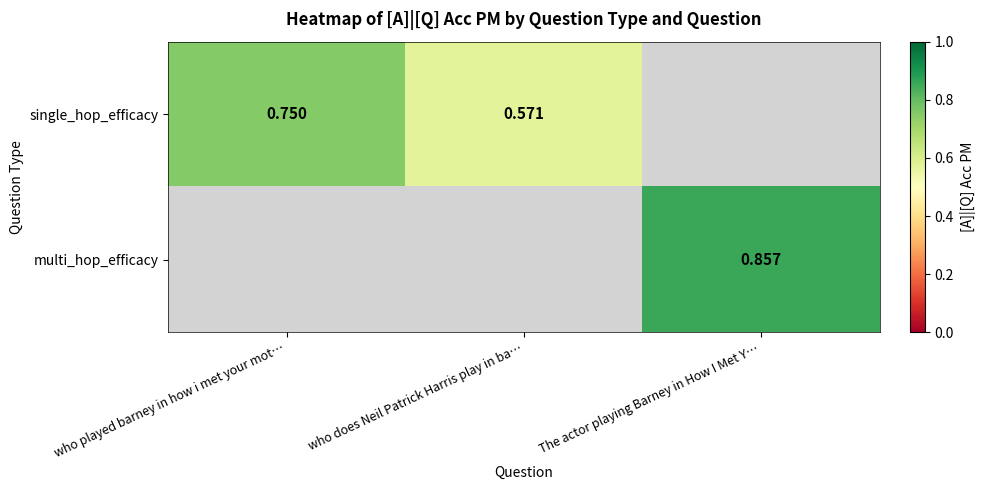

Which category has the lowest value across all series?

who does Neil Patrick Harris play in ba…